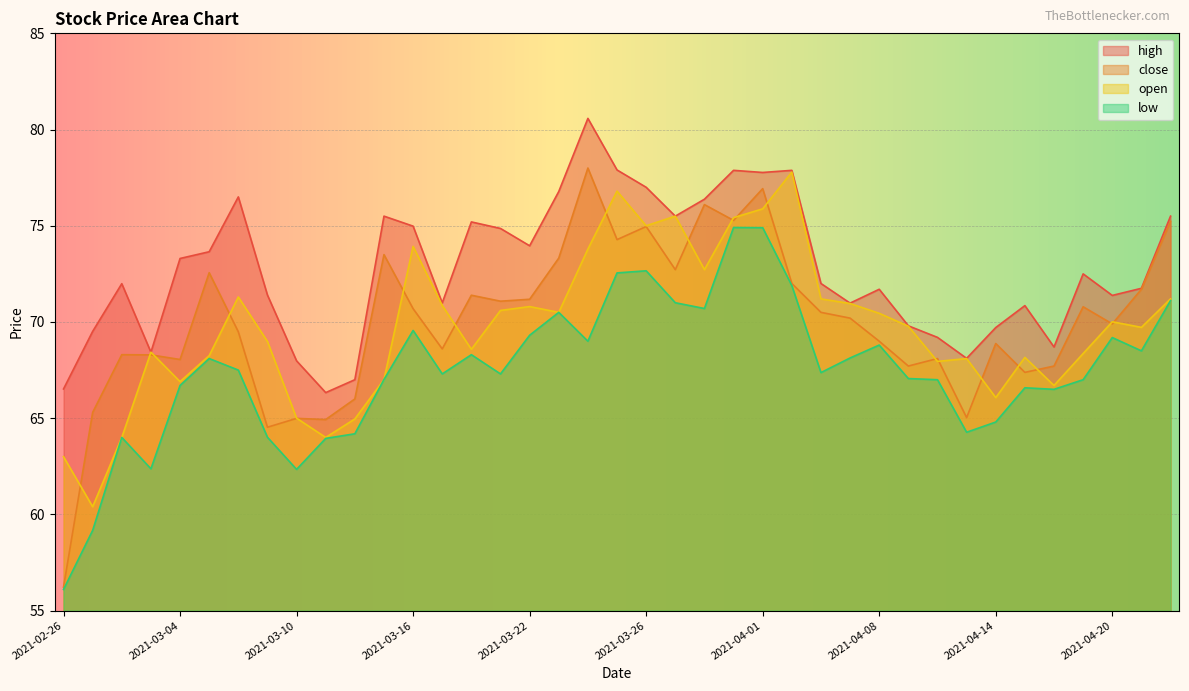

How many distinct data groups are displayed?

4